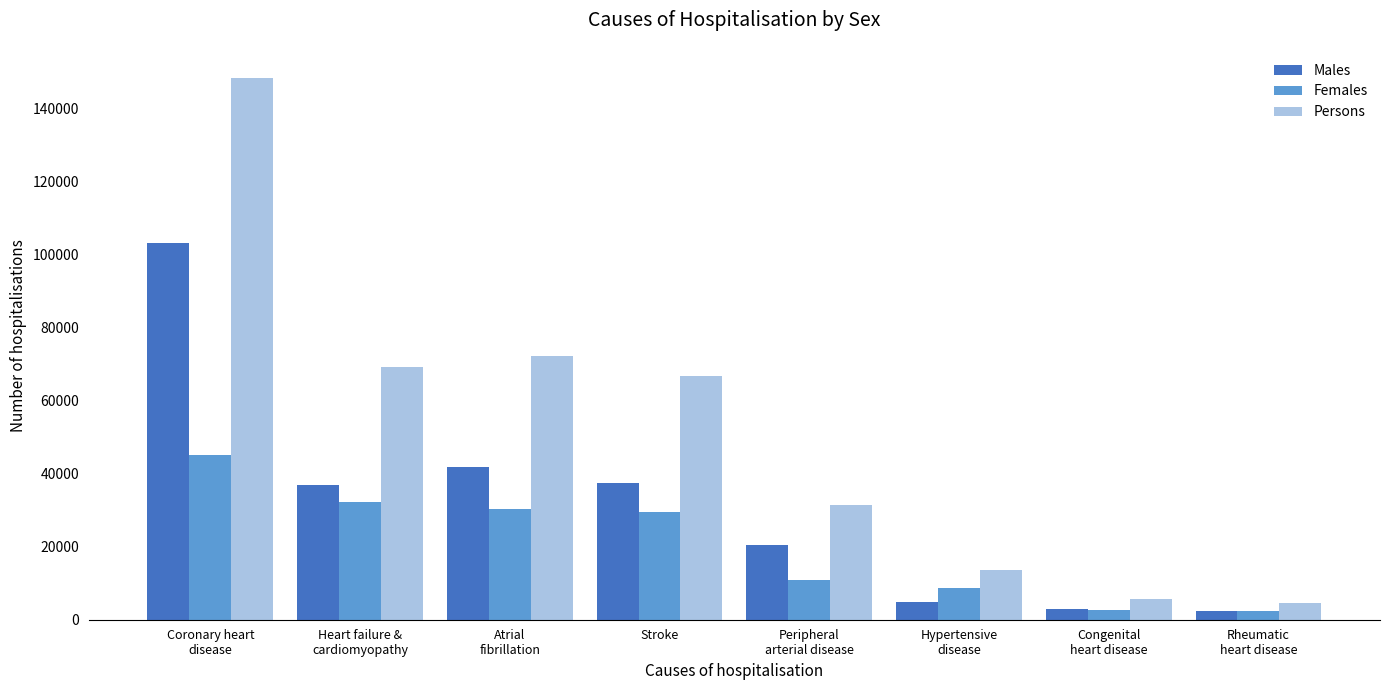

At Atrial
fibrillation, list the series in order from smallest to largest.

Females, Males, Persons